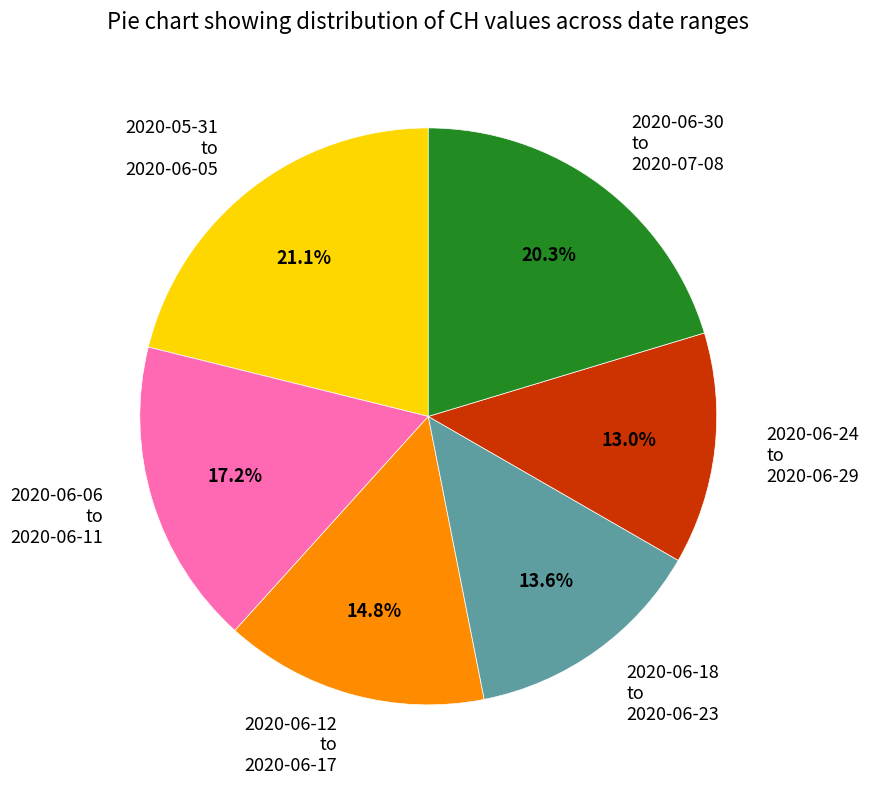

Combined, do 2020-06-30 to 2020-07-08 and 2020-05-31 to 2020-06-05 account for over 50%?

No